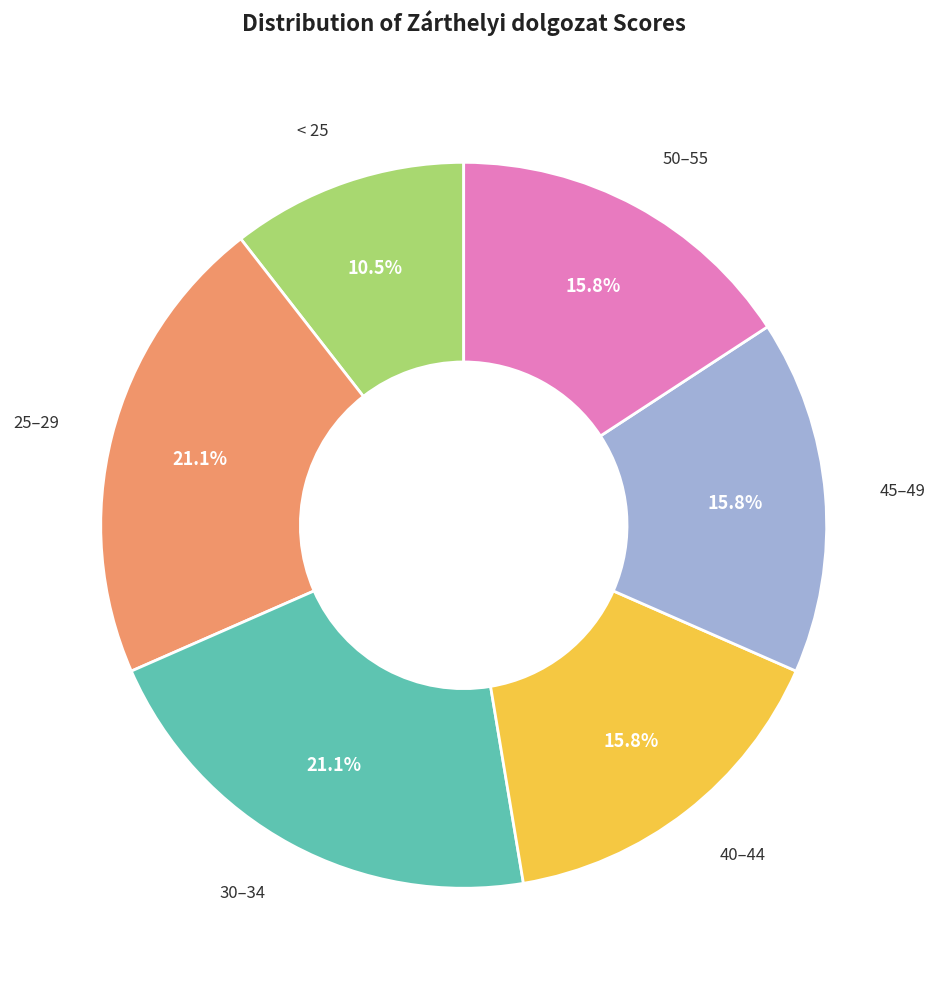

To the nearest percent, what is the average slice percentage?

17%